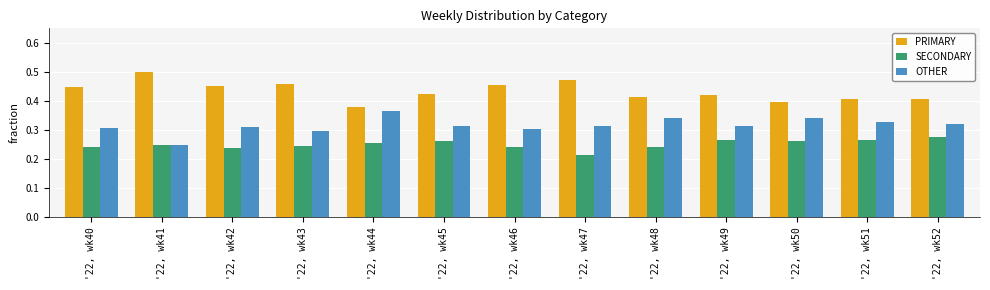

Which series has the largest total across all categories?

PRIMARY